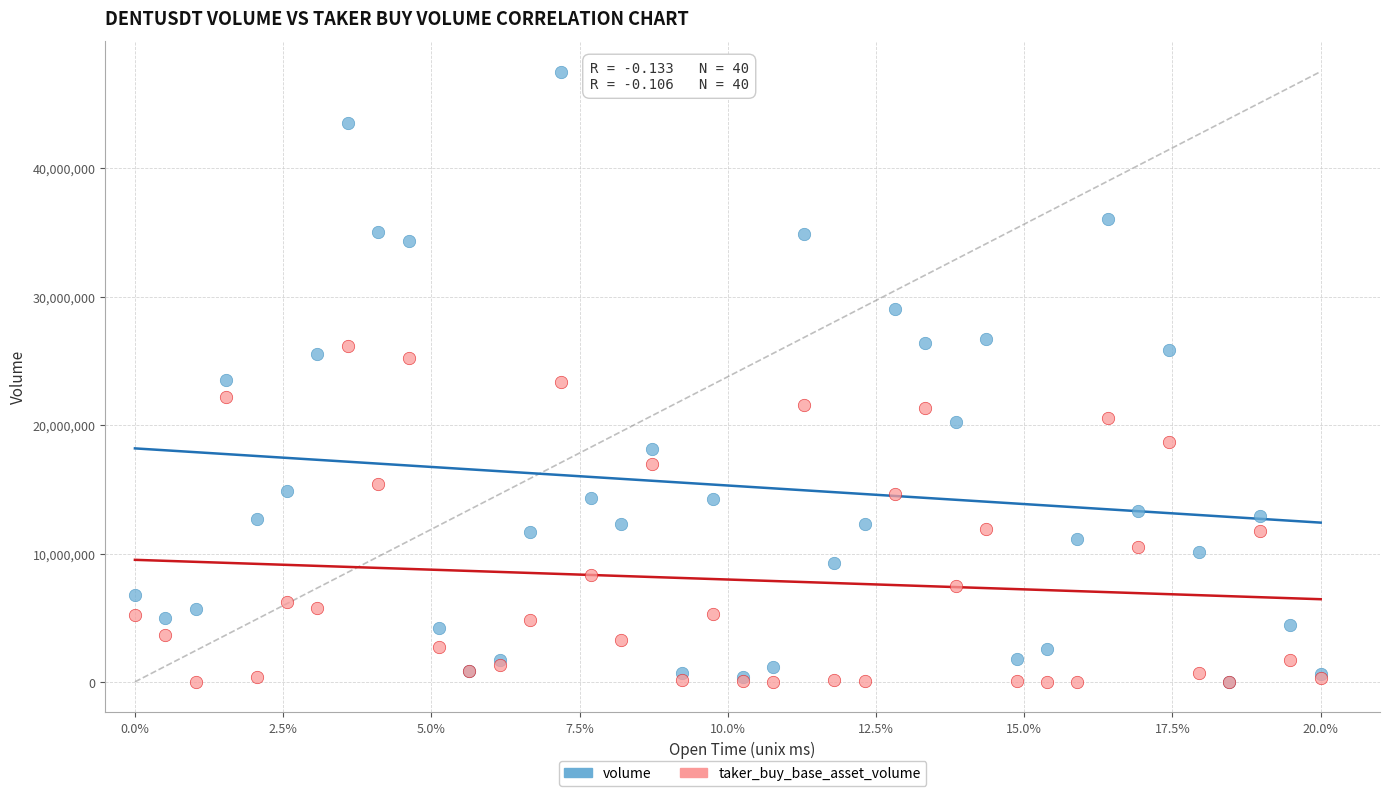

What are all the series names shown in the legend?

volume, taker_buy_base_asset_volume